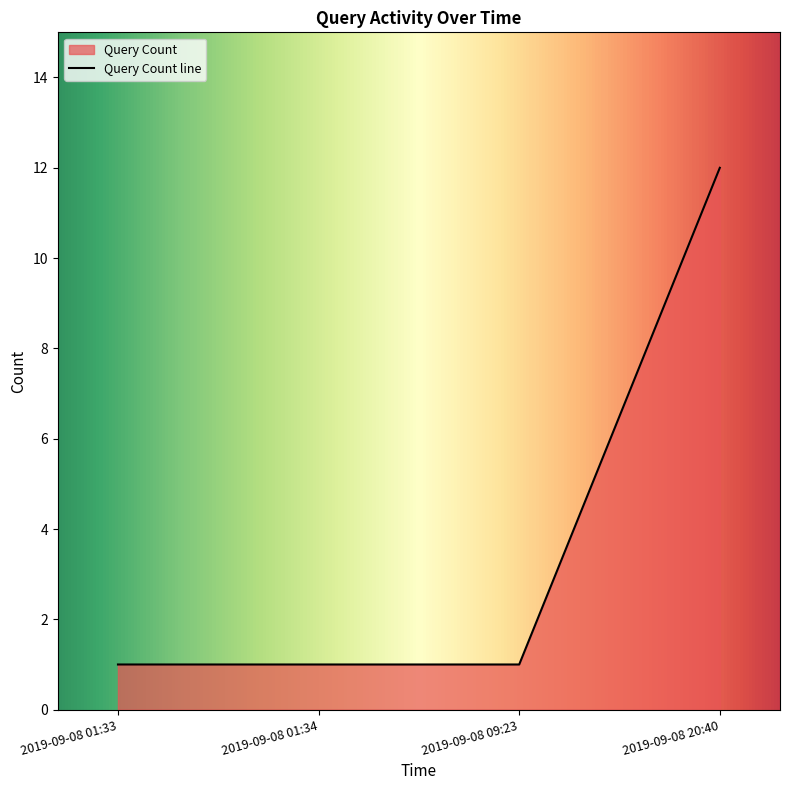

The chart shows a value of 1 at 2019-09-08 01:34. True or false?

True